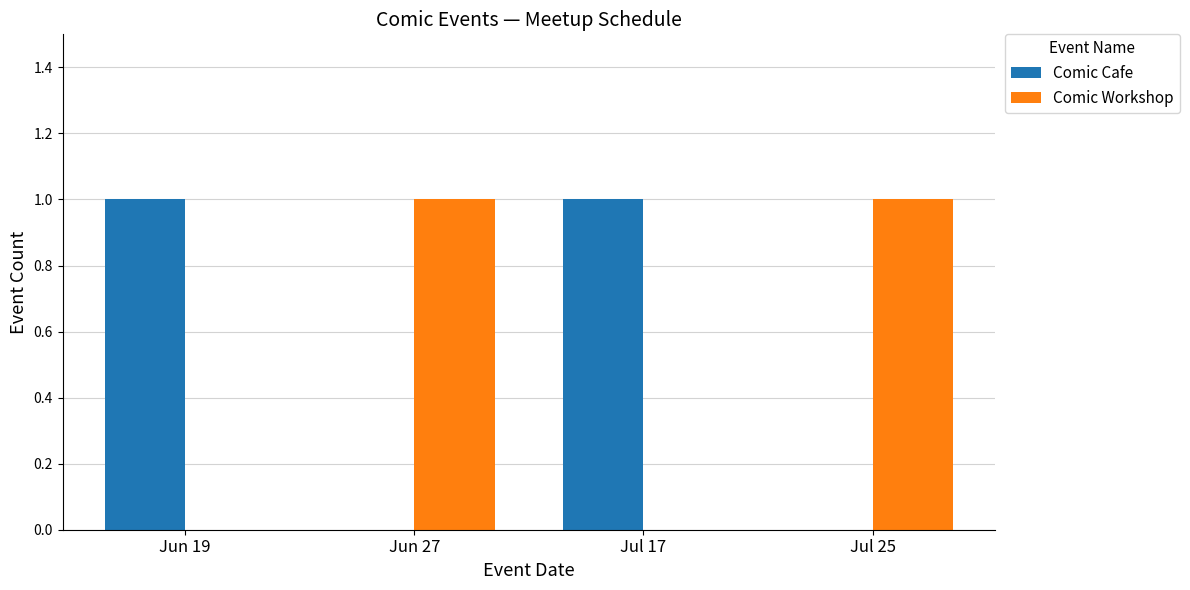

Is it true that Comic Cafe equals 2 at Jul 17?

False